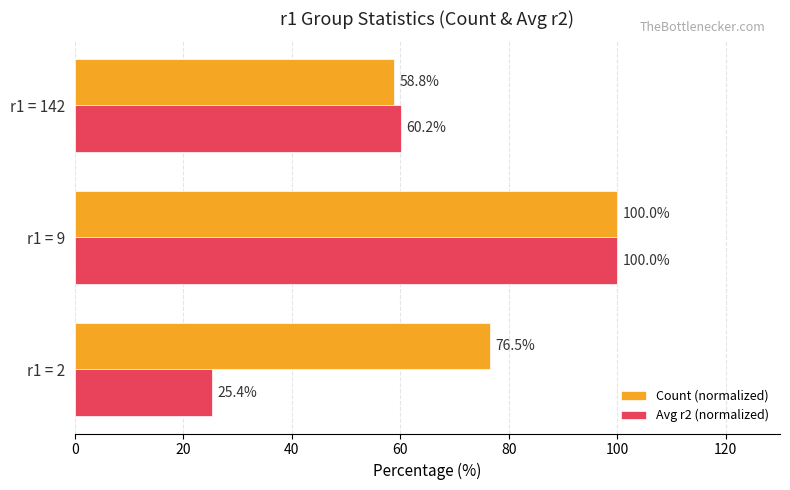

What is the sum of the Count (normalized) values at r1 = 142 and r1 = 2?

135.3